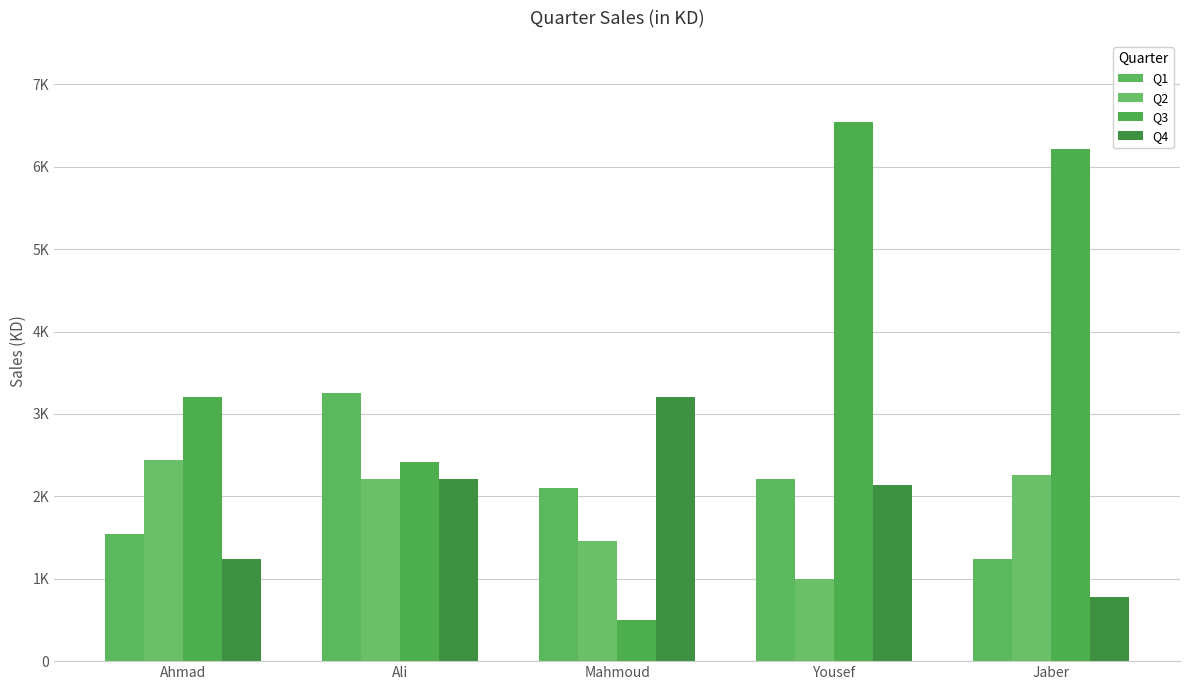

Where is Q1 nearest to the value 2245?

Yousef